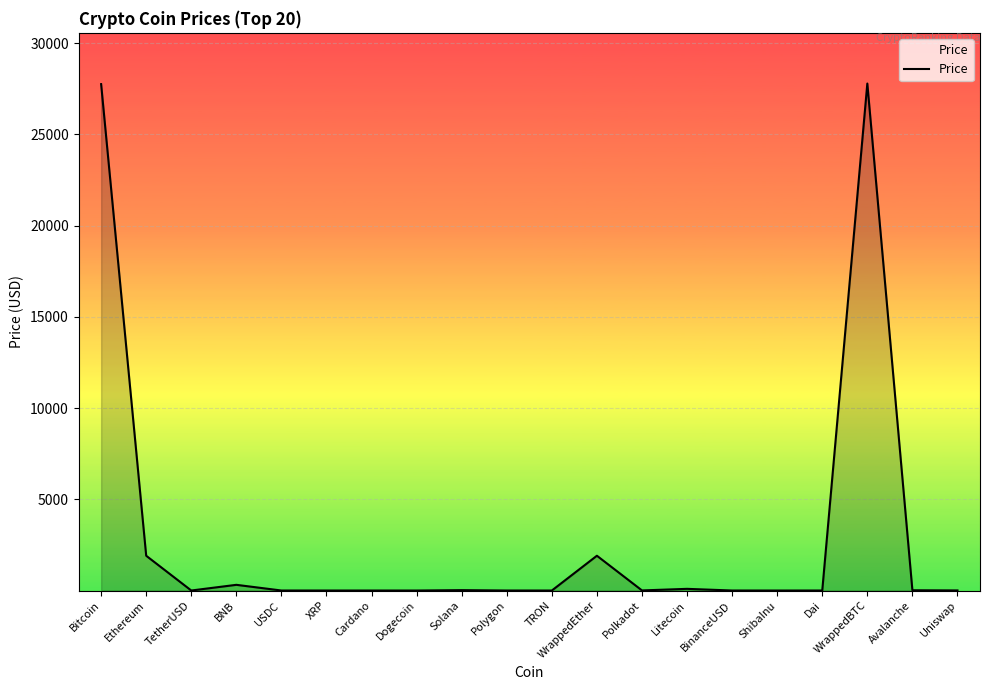

What is the approximate value at WrappedEther?

1906.7